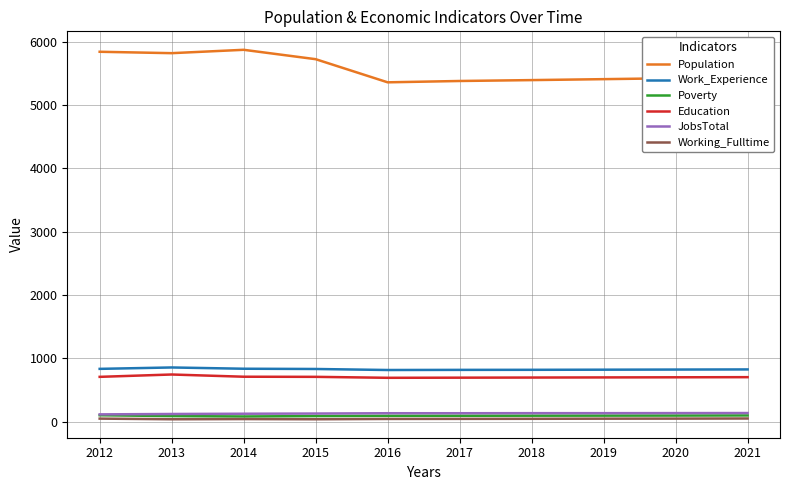

Does the chart have visible grid lines?

Yes